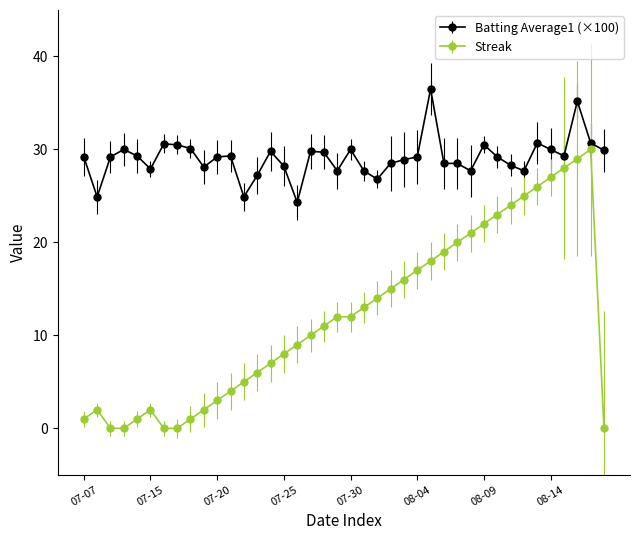

List the series in order of their overall mean, lowest first.

Streak, Batting Average1 (×100)